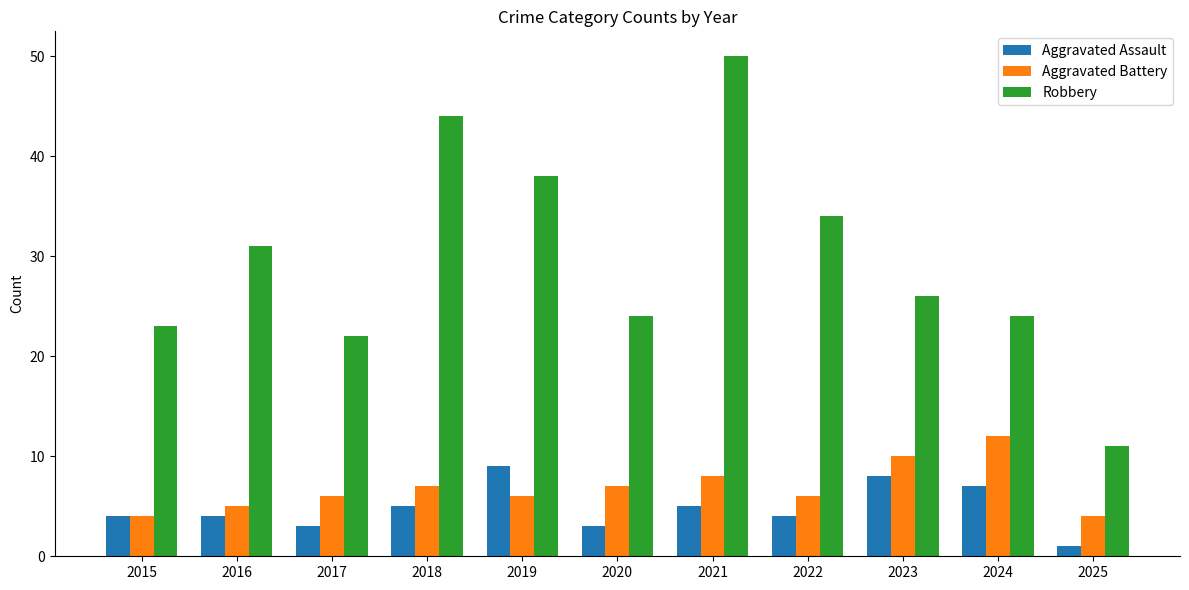

What is the average value of the Aggravated Assault series?

5